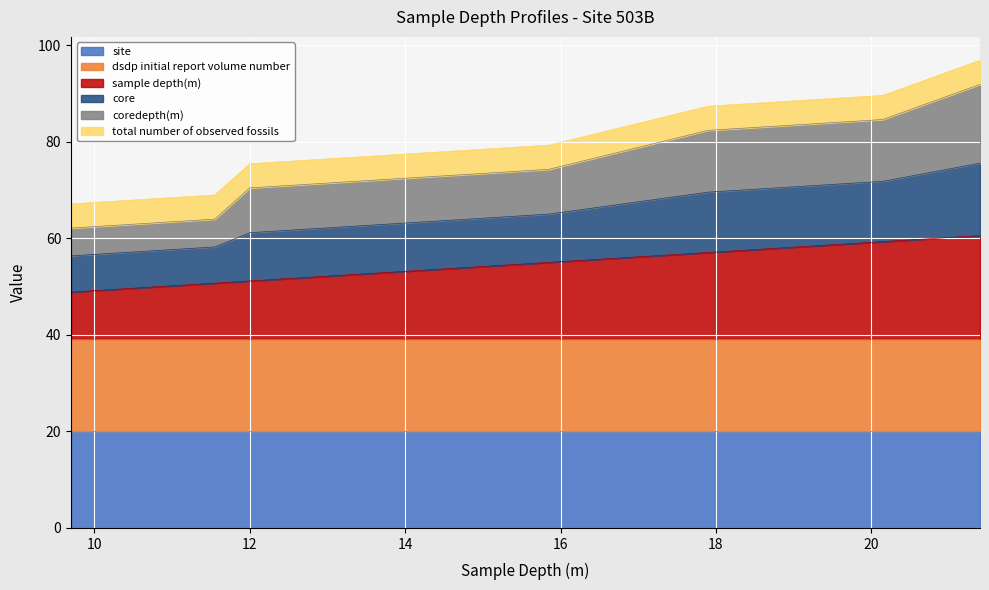

How many lines are shown in the chart?

6